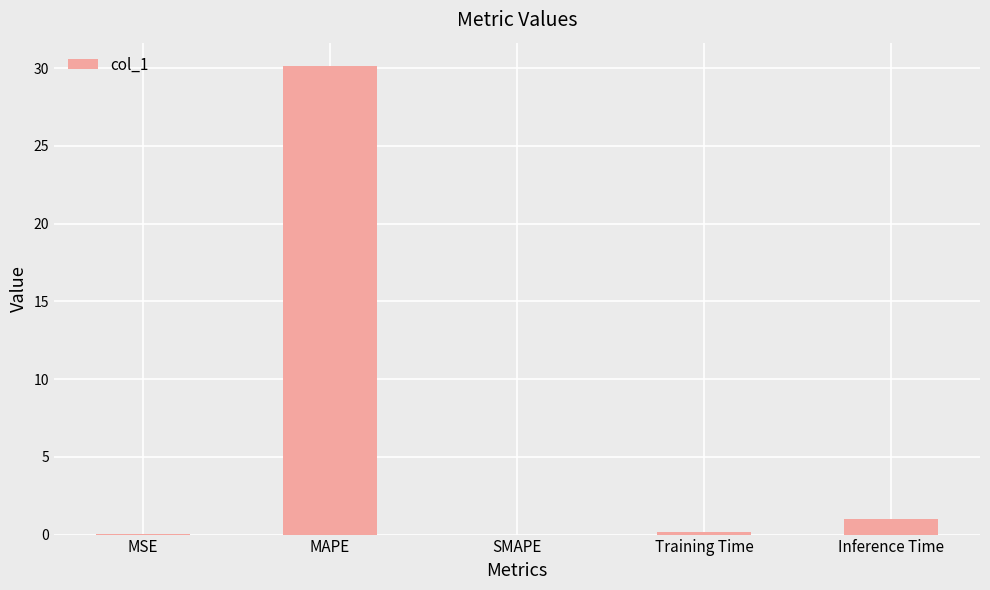

What is the maximum value shown in the chart?

30.1